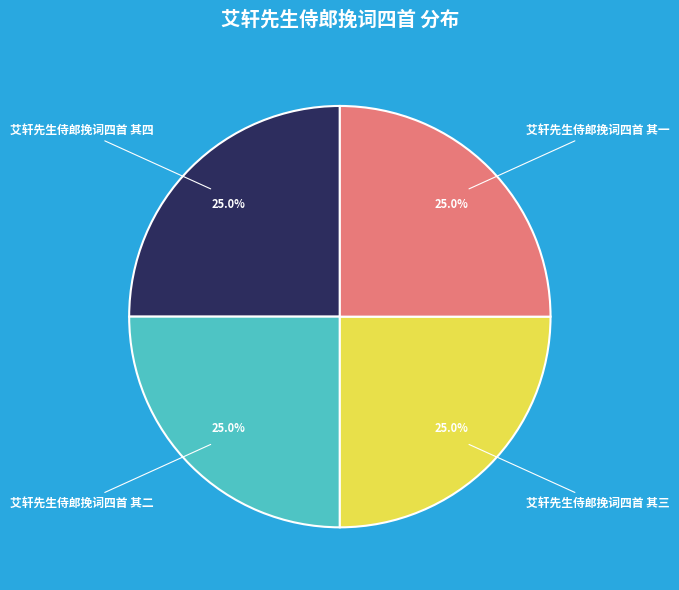

To the nearest percent, what is the combined percentage of 艾轩先生侍郎挽词四首 其二 and 艾轩先生侍郎挽词四首 其一?

50%